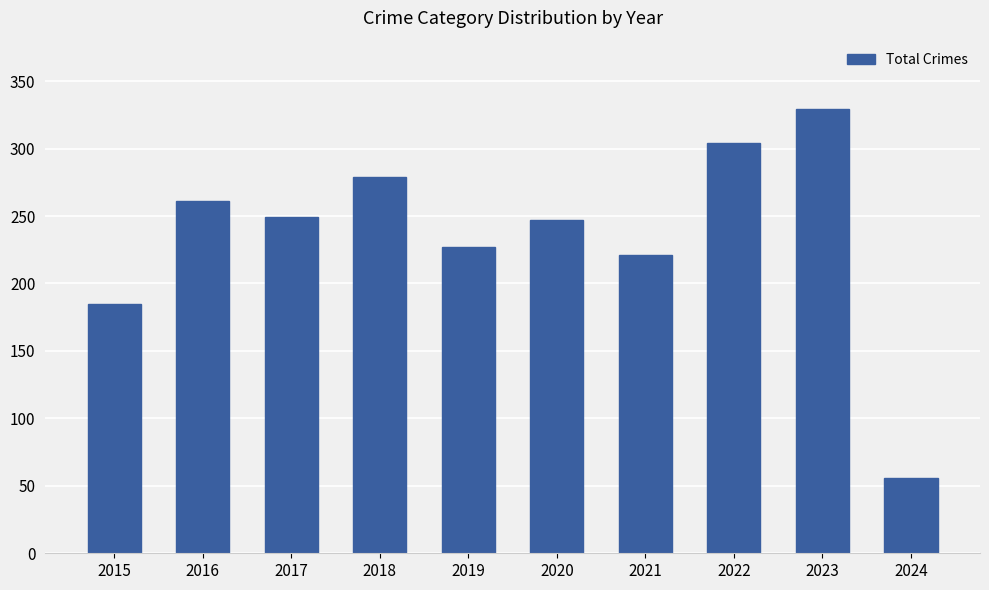

Reading left to right, what are all the values shown in this chart?

185	261	249	279	227	247	221	304	329	56